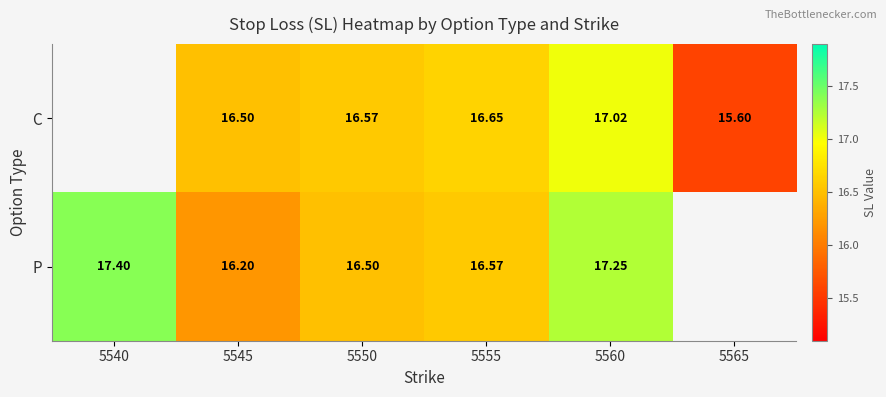

What is the total value across all series at 5560?

34.3